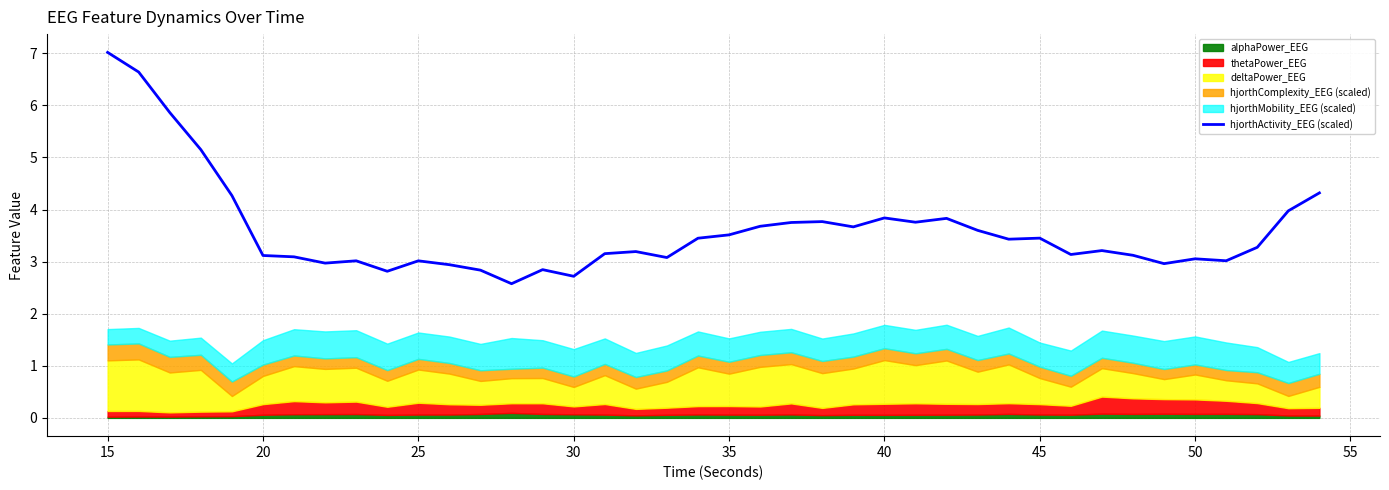

True or false: there are more than 2 points higher than both neighbors.

True